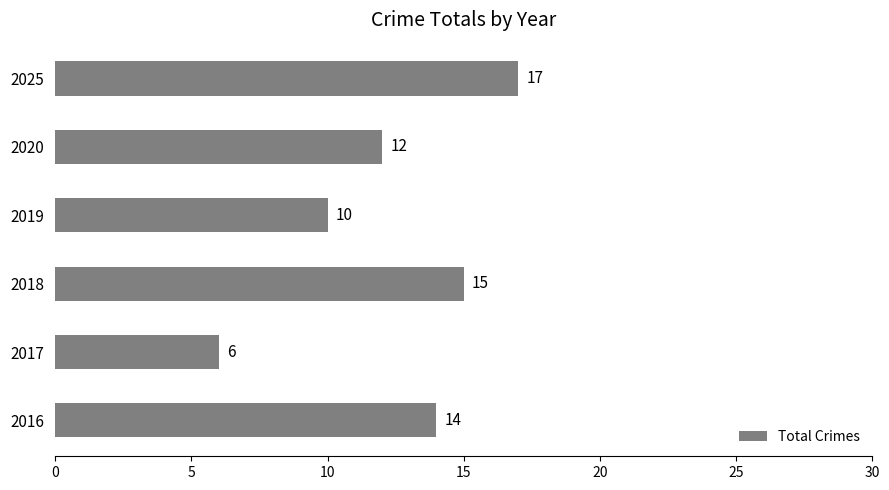

Reading top to bottom, extract all data points from this chart.

17	12	10	15	6	14